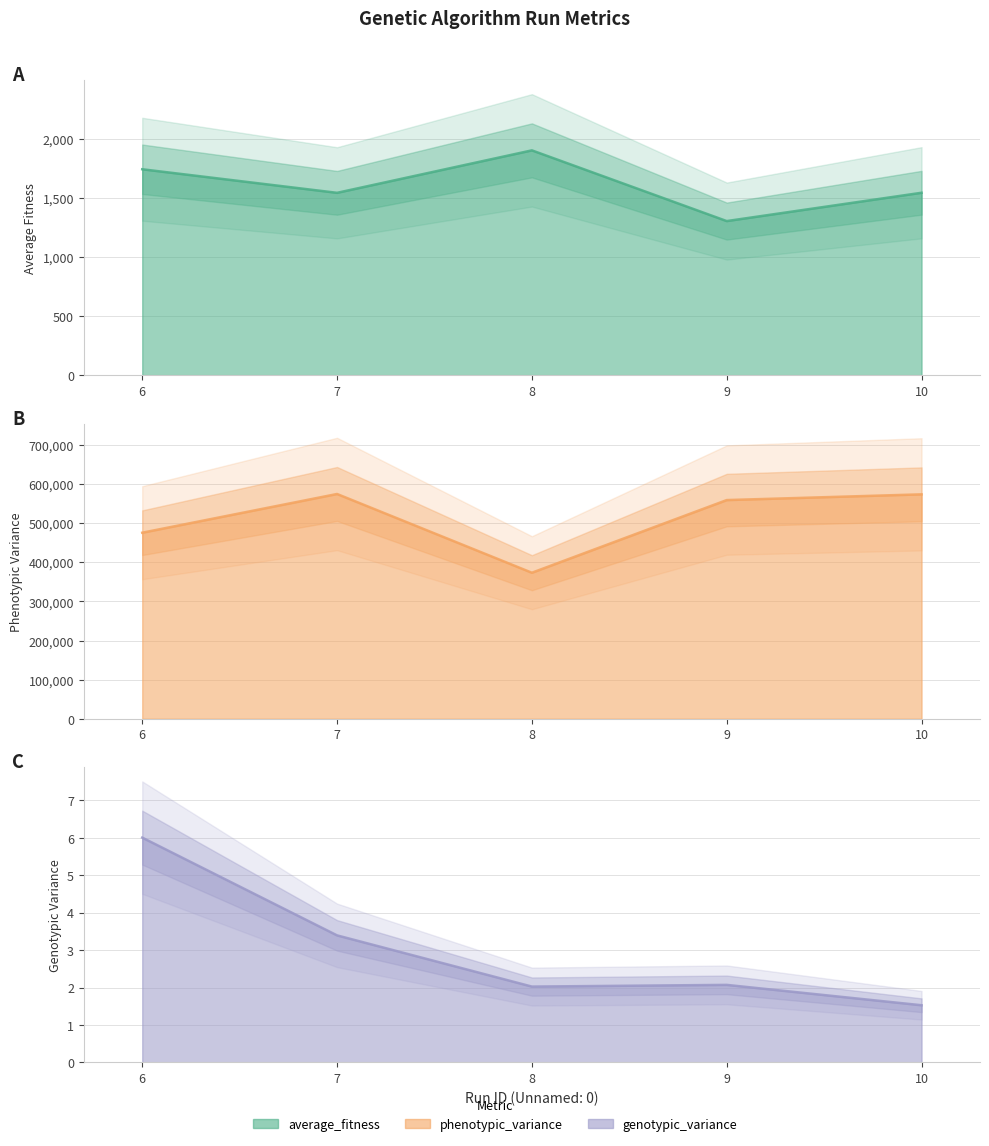

What are all the series names shown in the legend?

average_fitness, phenotypic_variance, genotypic_variance